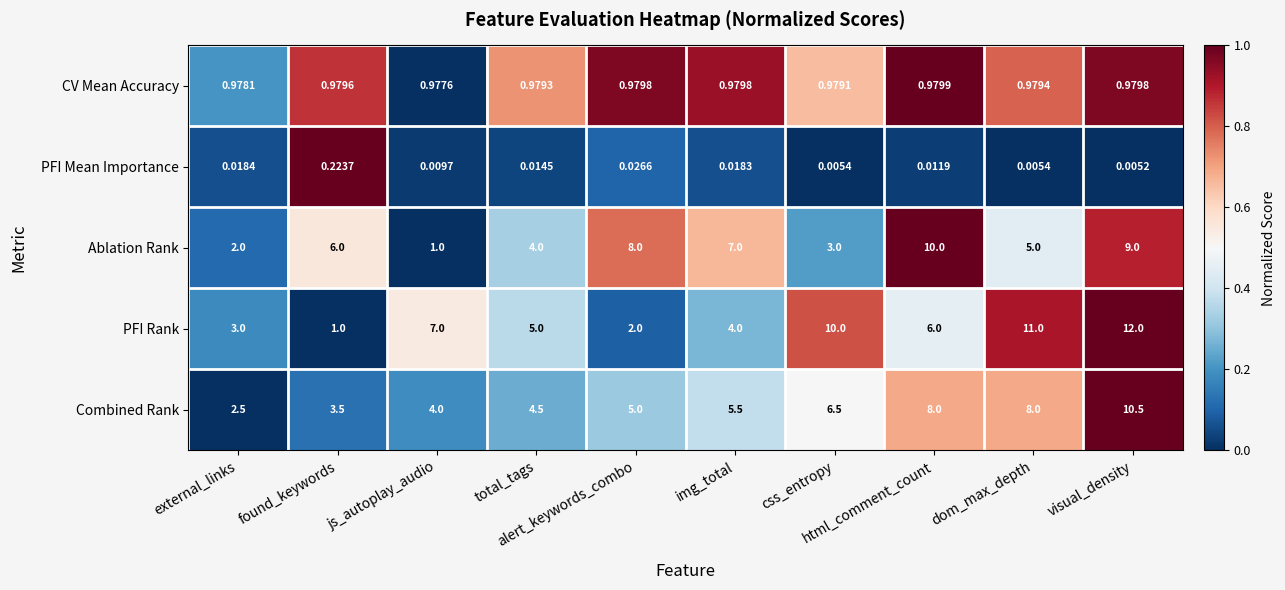

Which series has the widest spread of values?

PFI Rank